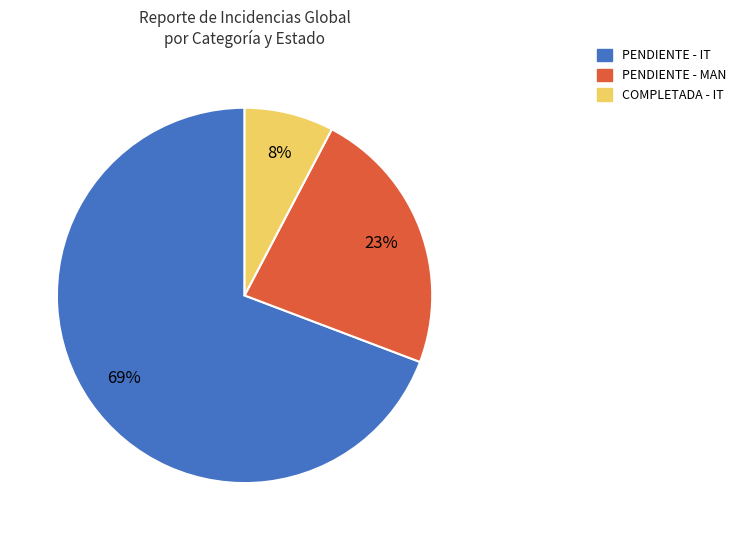

Is the sum of COMPLETADA - IT and PENDIENTE - IT greater than half?

Yes